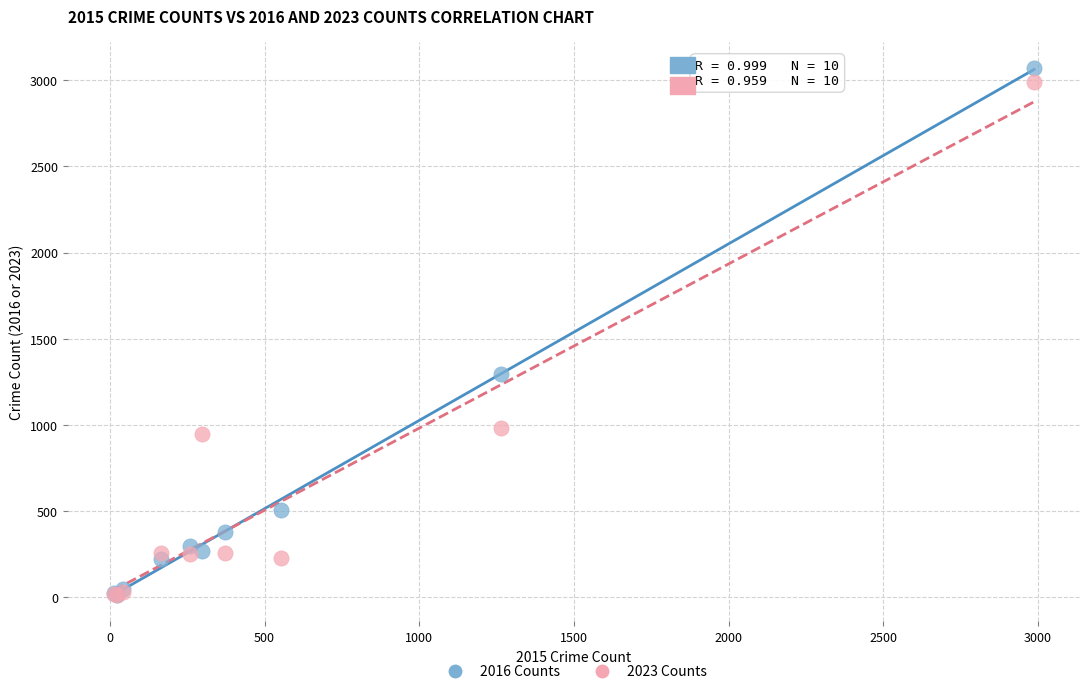

Across all series, what Y value is closest to 1542?

1297